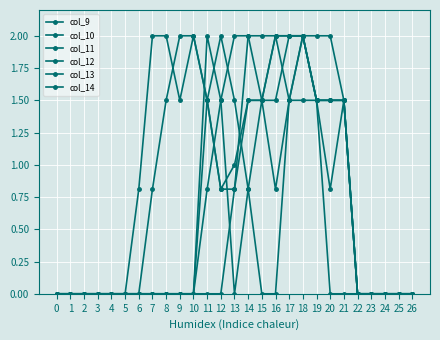

Which series changed the most between 19 and 25?

col_9